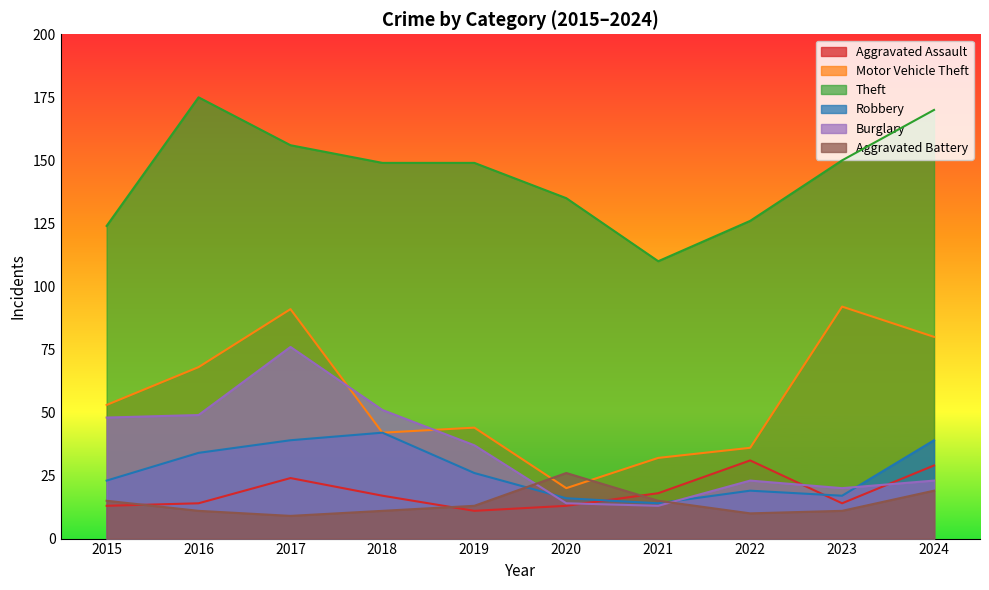

After their last crossing, which series has the higher values: Burglary or Aggravated Assault?

Aggravated Assault